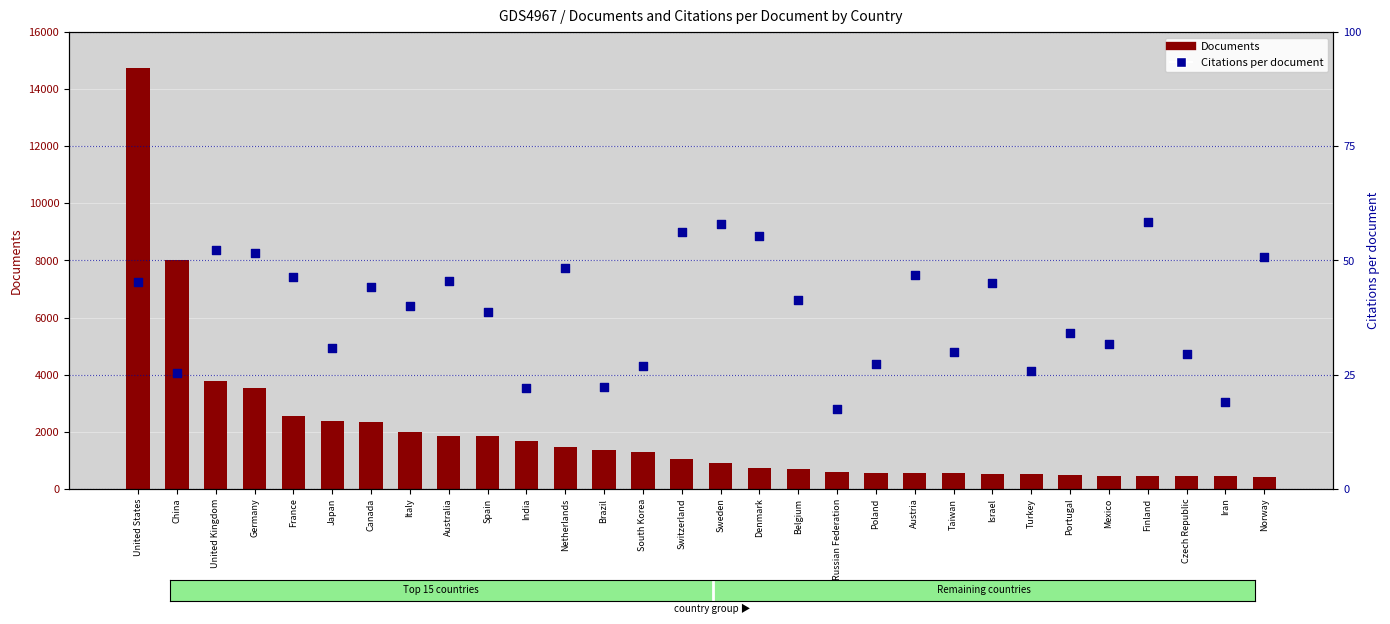

At which category is the sum across all series the highest?

United States